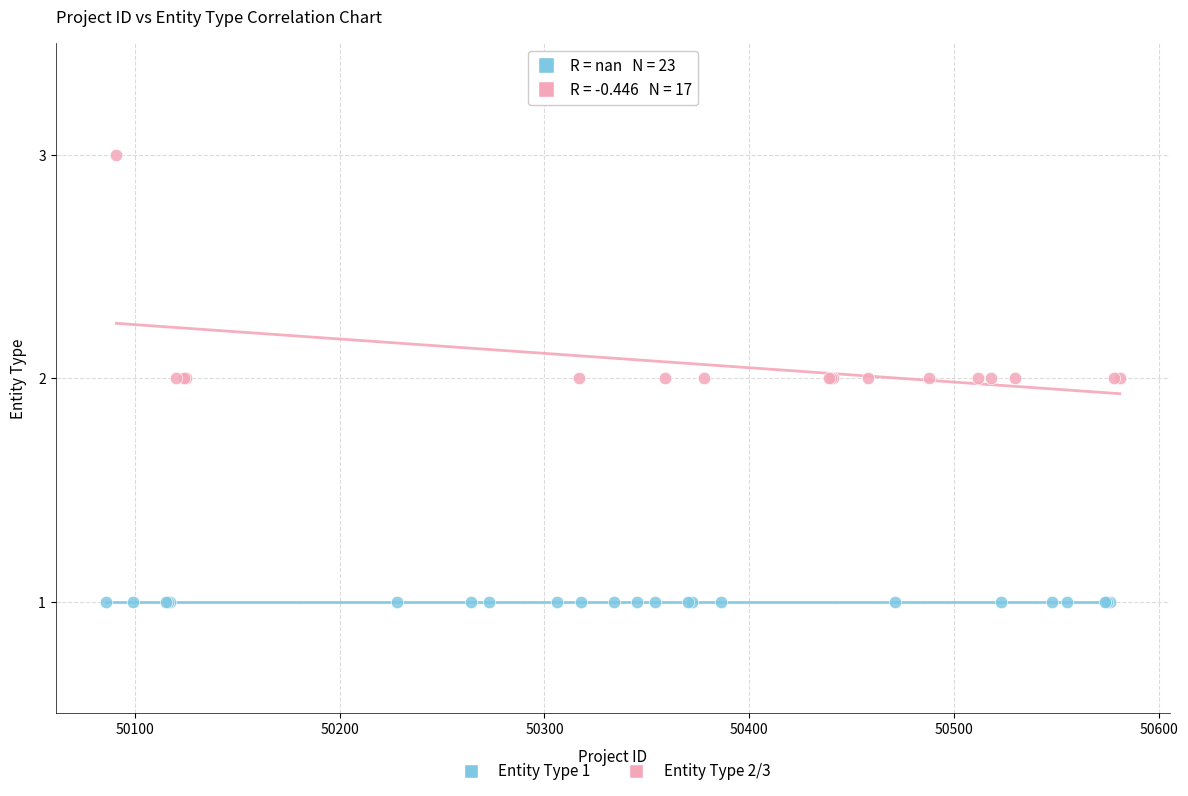

Which series reaches the minimum Y coordinate?

Entity Type 1